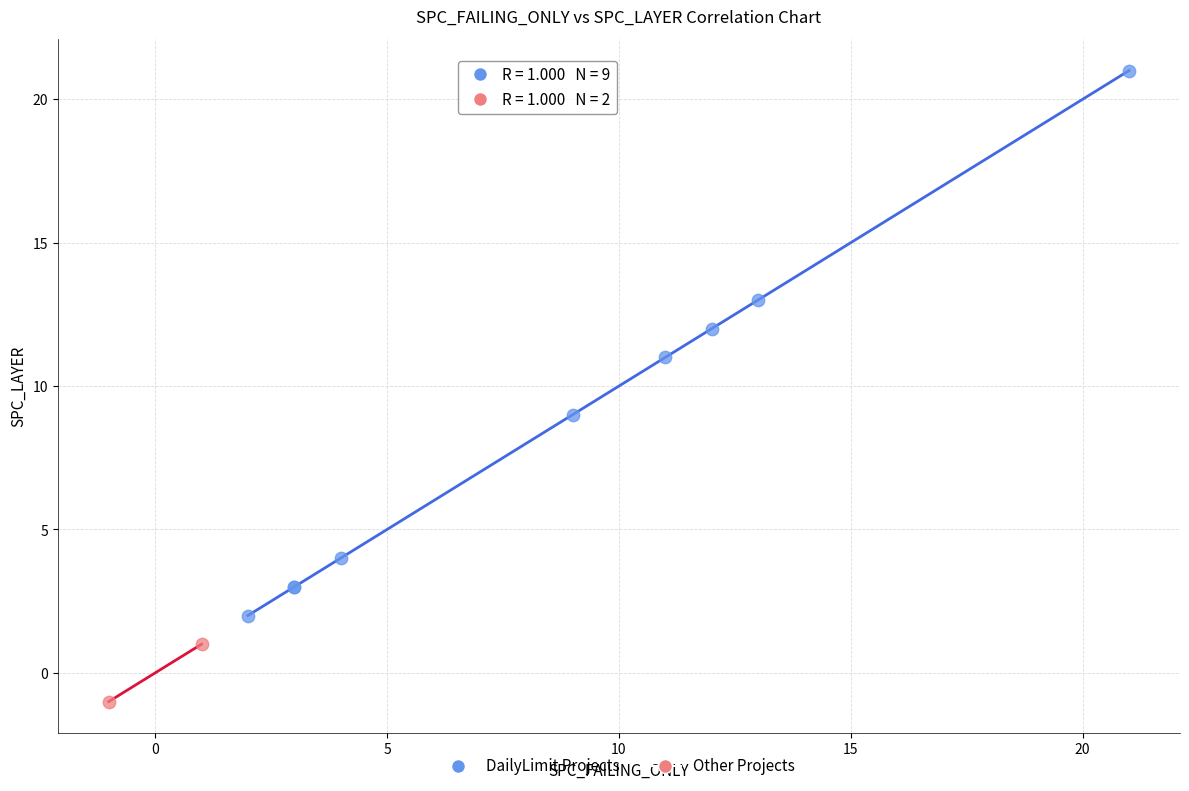

Which series reaches the minimum Y coordinate?

Other Projects